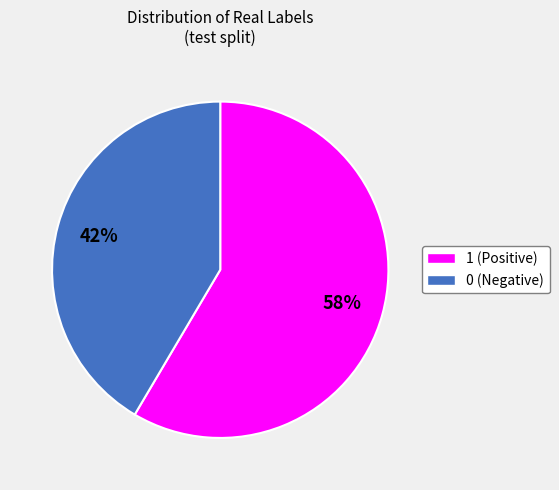

How many segments does this pie chart have?

2